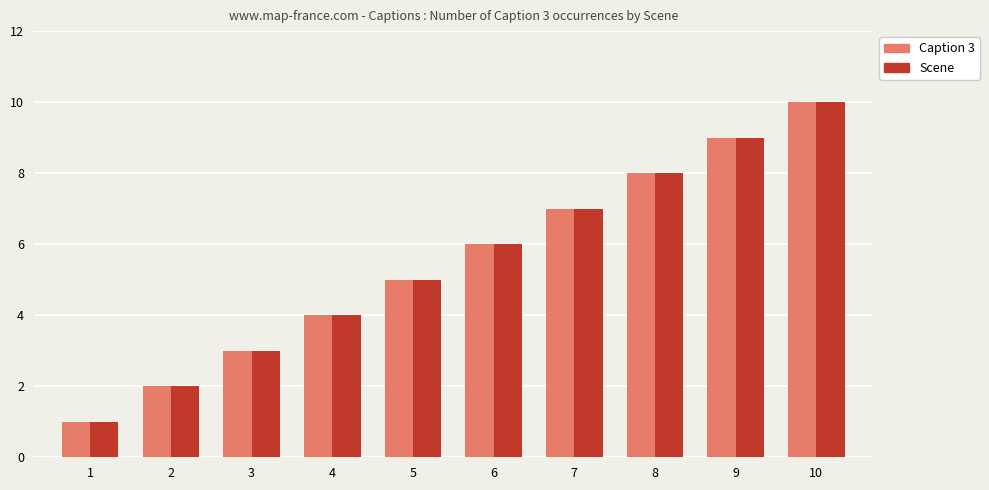

List the labels in order of Scene value, smallest first.

1, 2, 3, 4, 5, 6, 7, 8, 9, 10